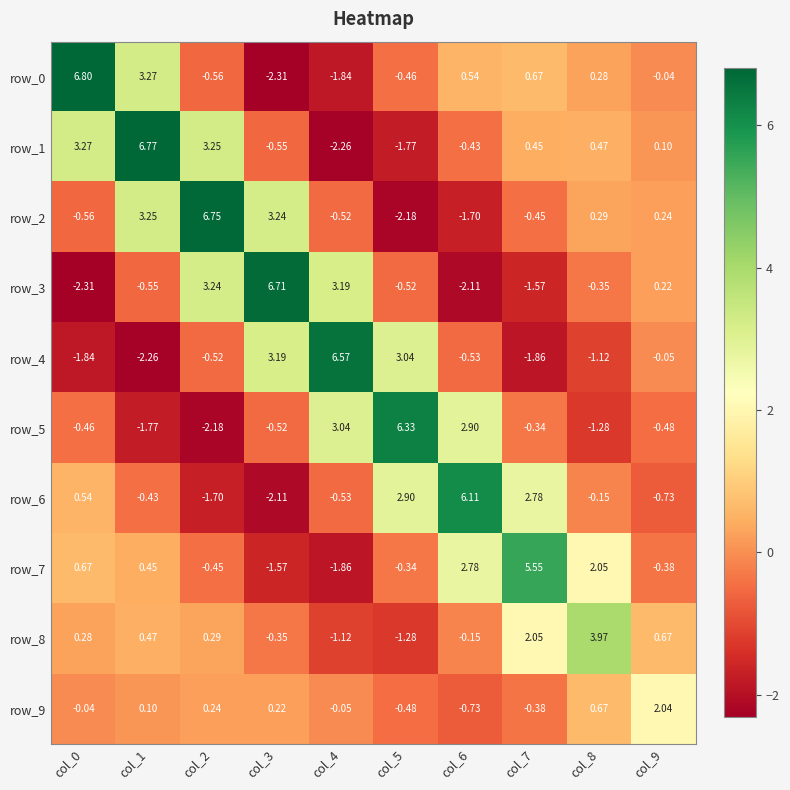

What is the approximate value of row_4 at col_3?

3.2